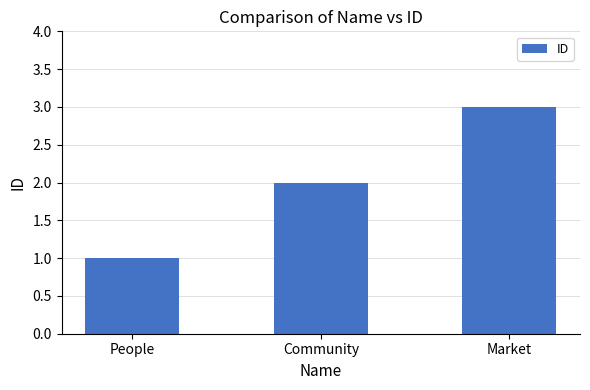

Rank the categories by value from highest to lowest.

Market, Community, People